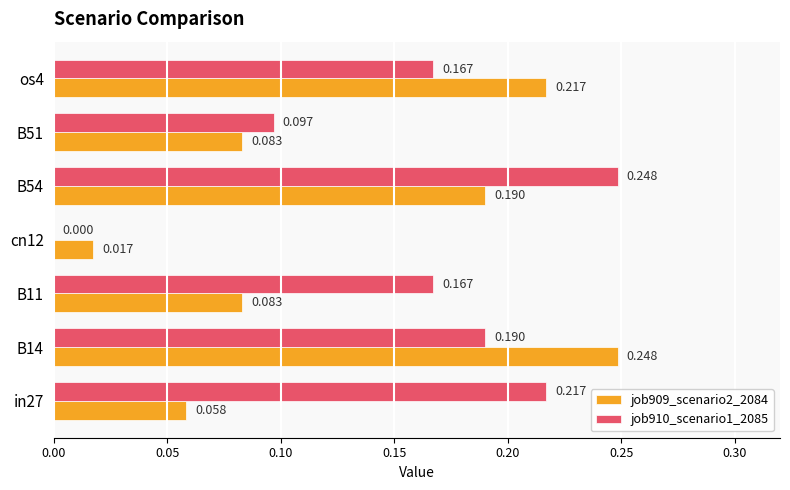

Is the value of job909_scenario2_2084 at B51 greater than the value of job910_scenario1_2085 at cn12?

Yes